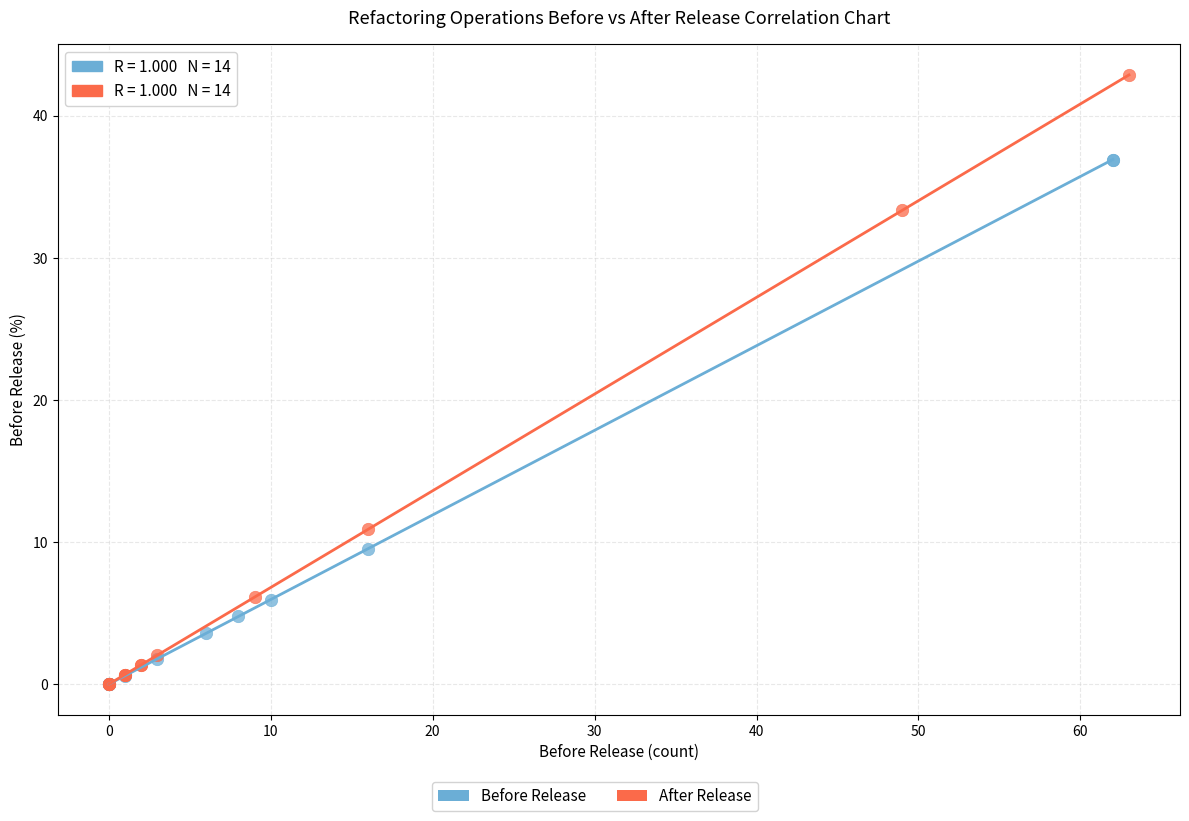

Which series has the widest spread of Y values?

After Release